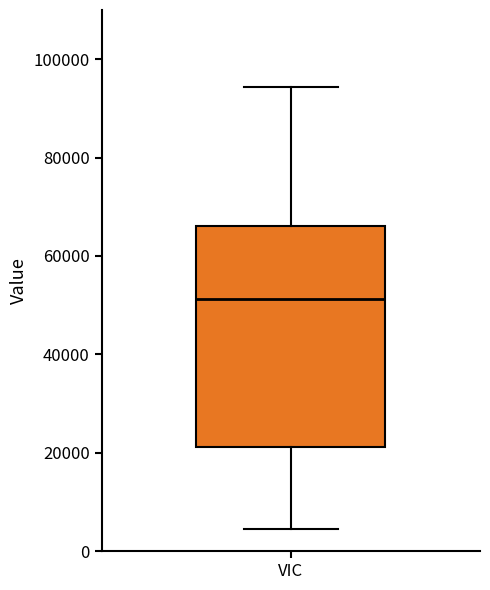

Where is the lower edge of the box for VIC on the y-axis? The values are not printed on the chart, so give them approximately, as read against the axis.

22000